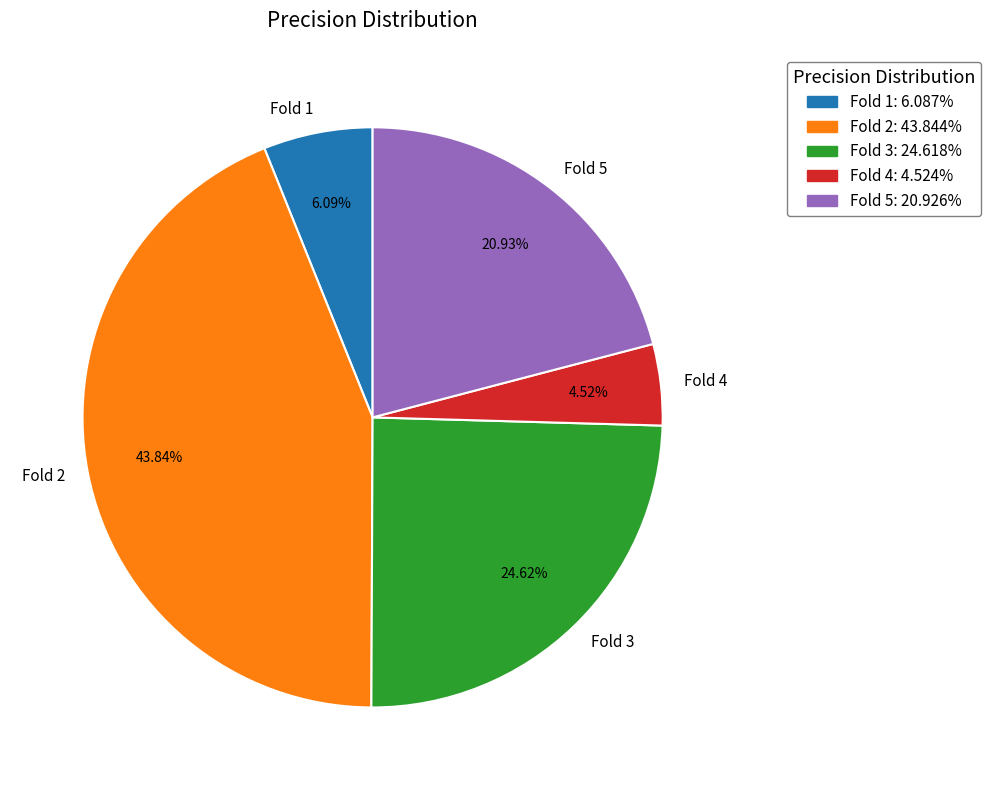

To the nearest percent, what portion does Fold 3 represent?

25%